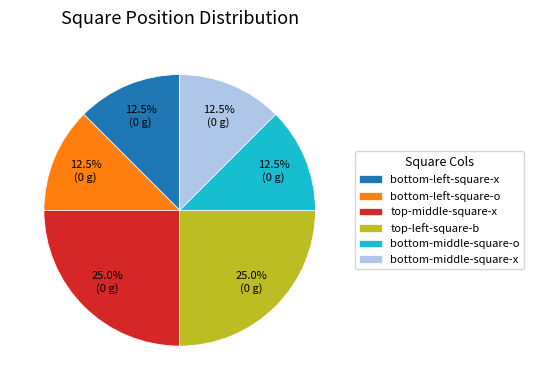

Count the number of slices in the pie.

6